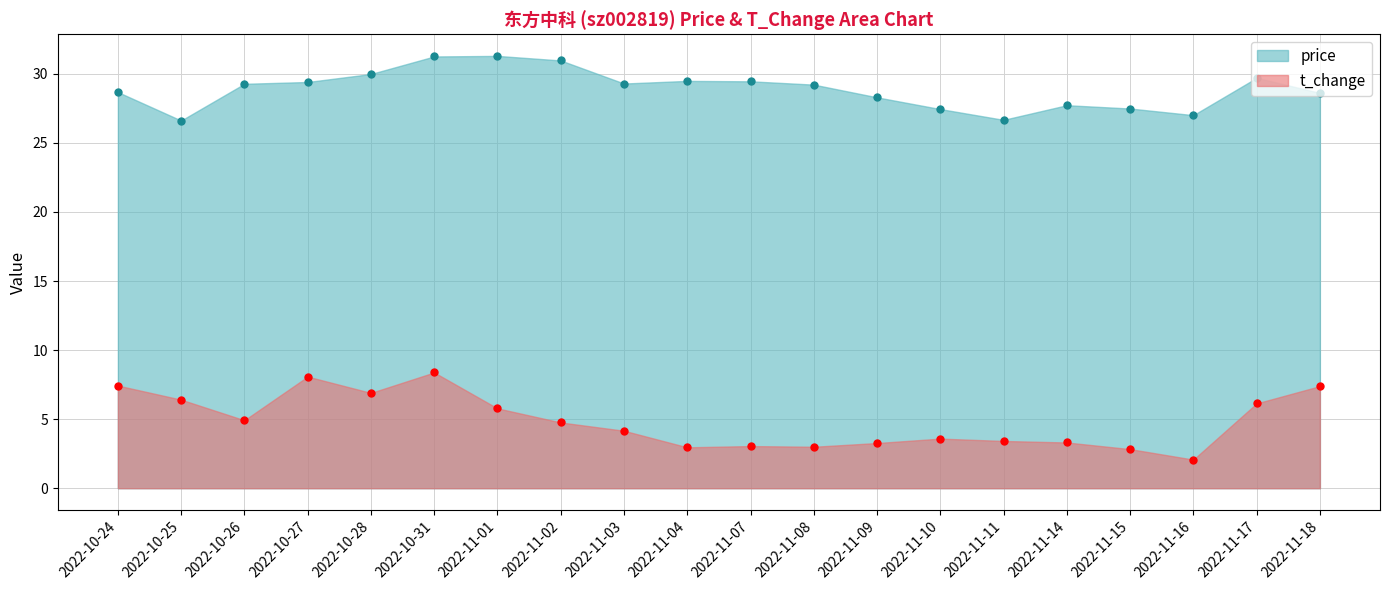

Does the chart display data point markers on the line(s)?

Yes